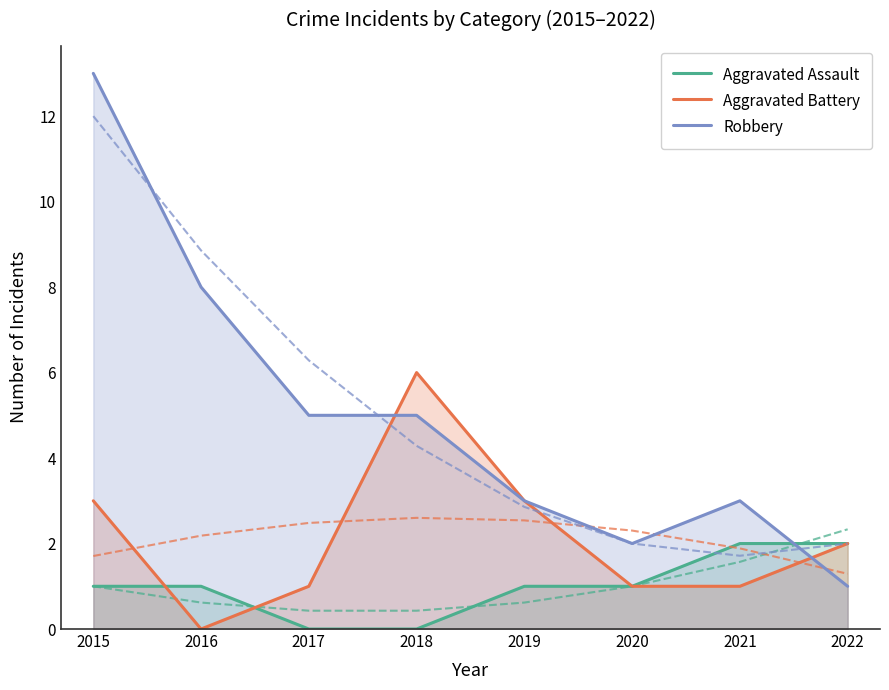

Reading left to right, what are all the values shown in this chart?

Aggravated Assault: 1	1	0	0	1	1	2	2
Aggravated Battery: 3	0	1	6	3	1	1	2
Robbery: 13	8	5	5	3	2	3	1